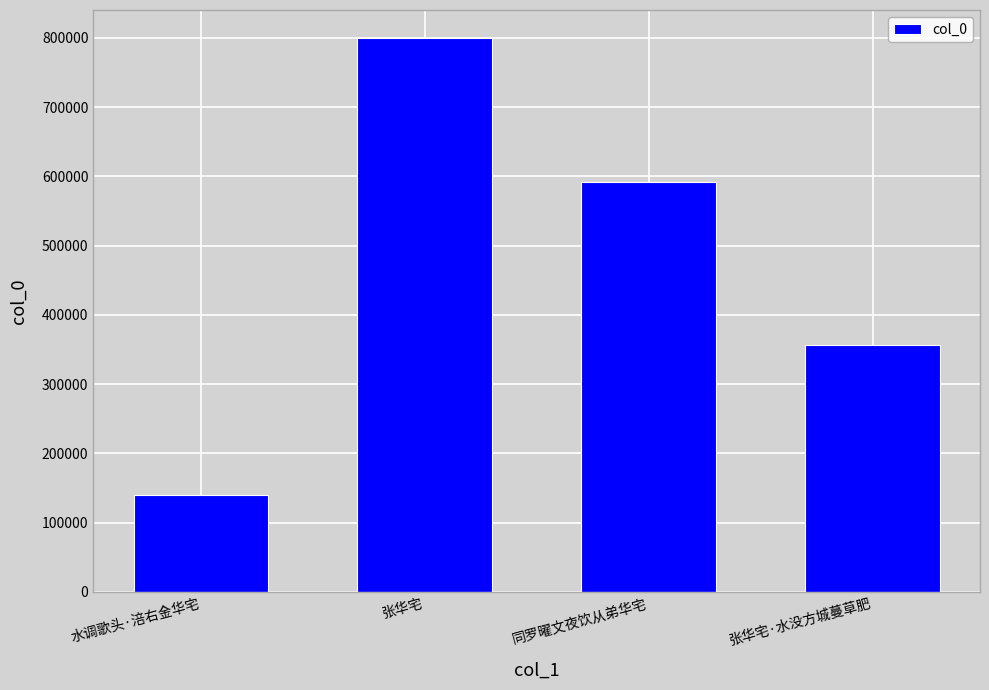

What position from the right is 张华宅?

3